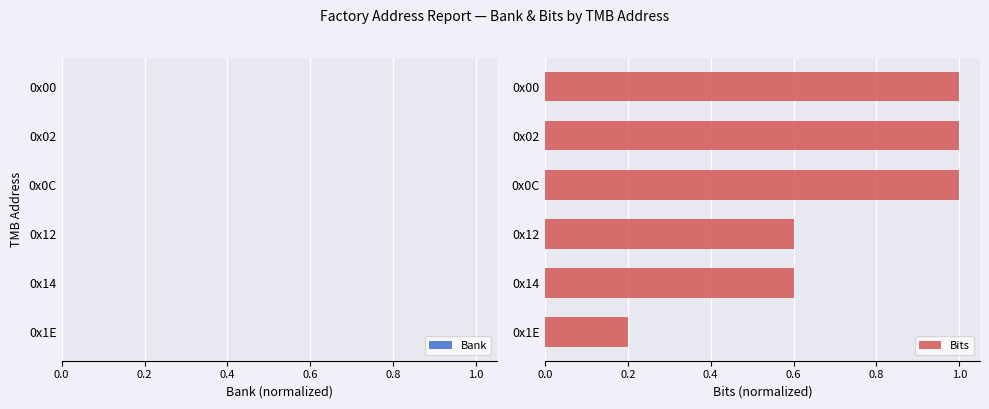

The chart shows a value of 0.4 at 0x00. True or false?

False